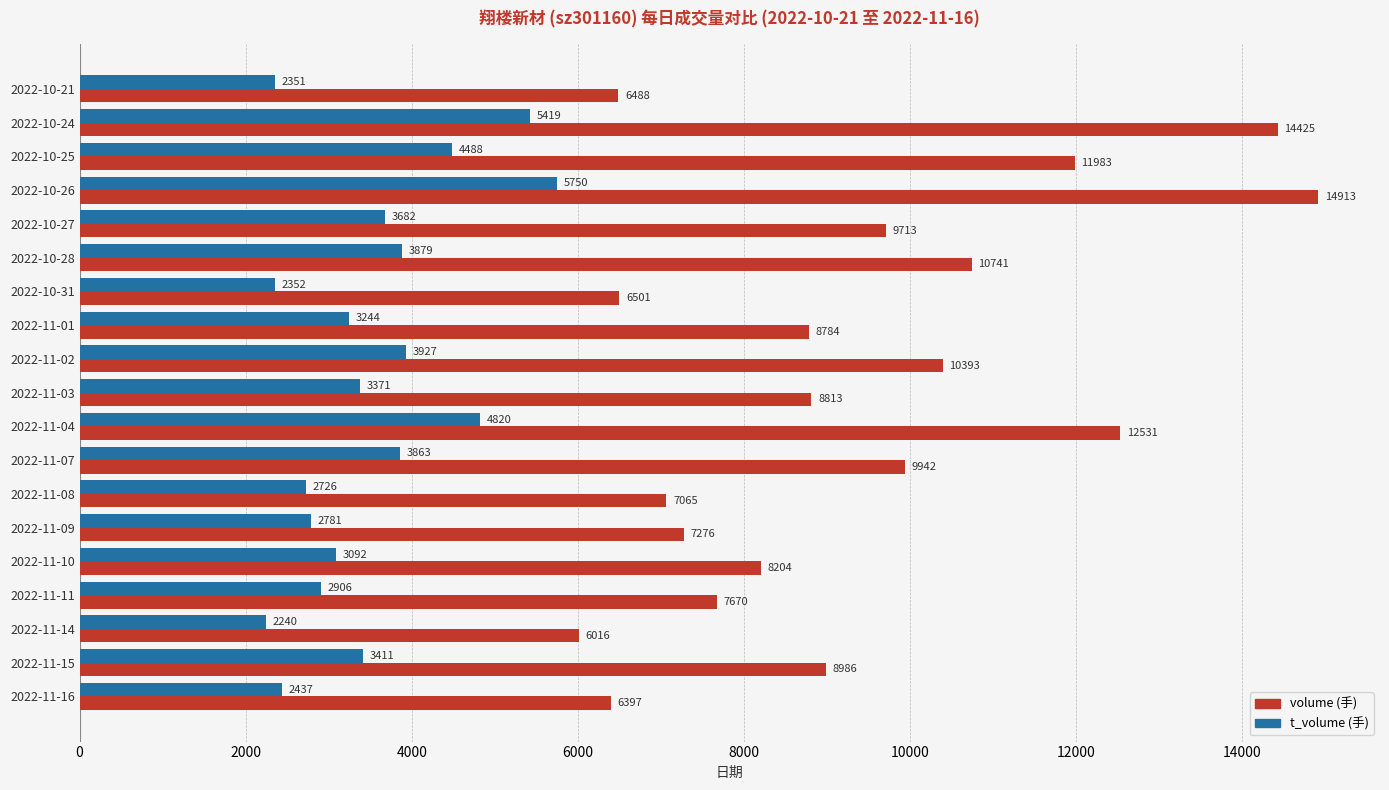

At which category does the chart reach its peak across all series?

2022-10-26